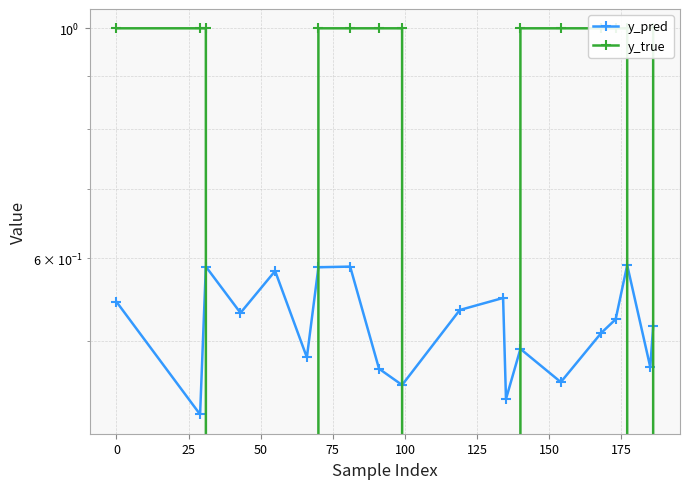

Where is y_true nearest to the value 0?

50